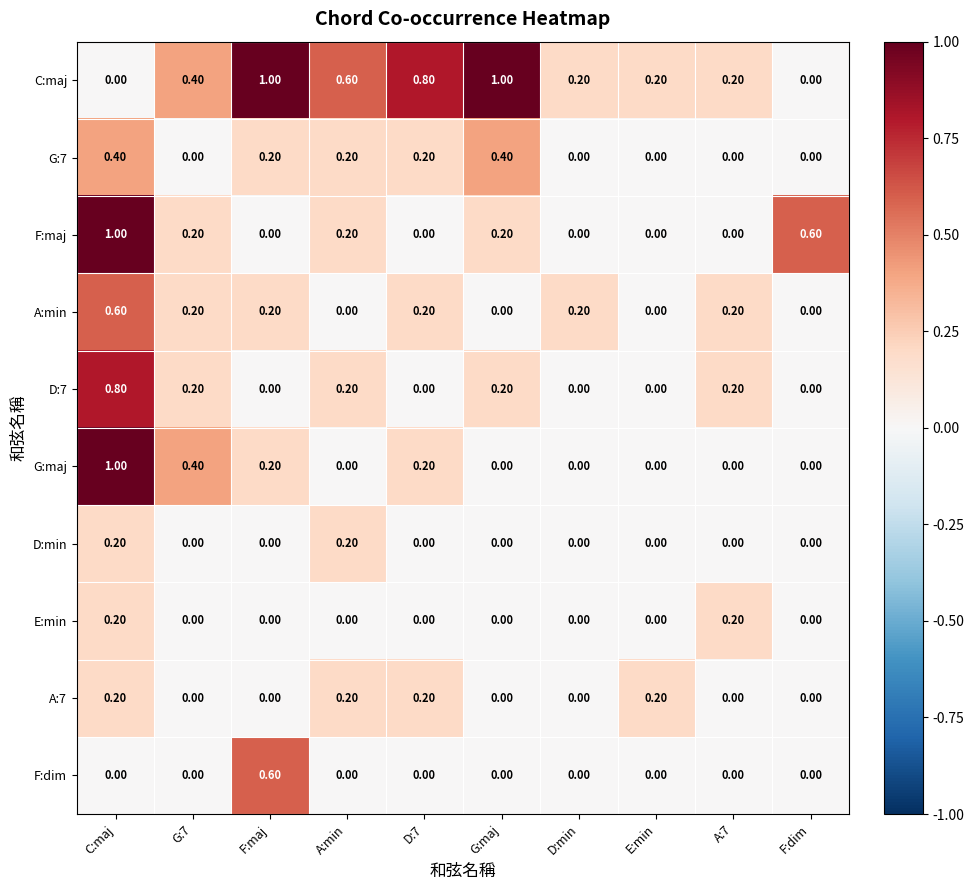

Between G:7 and G:maj, which series saw the biggest shift?

C:maj